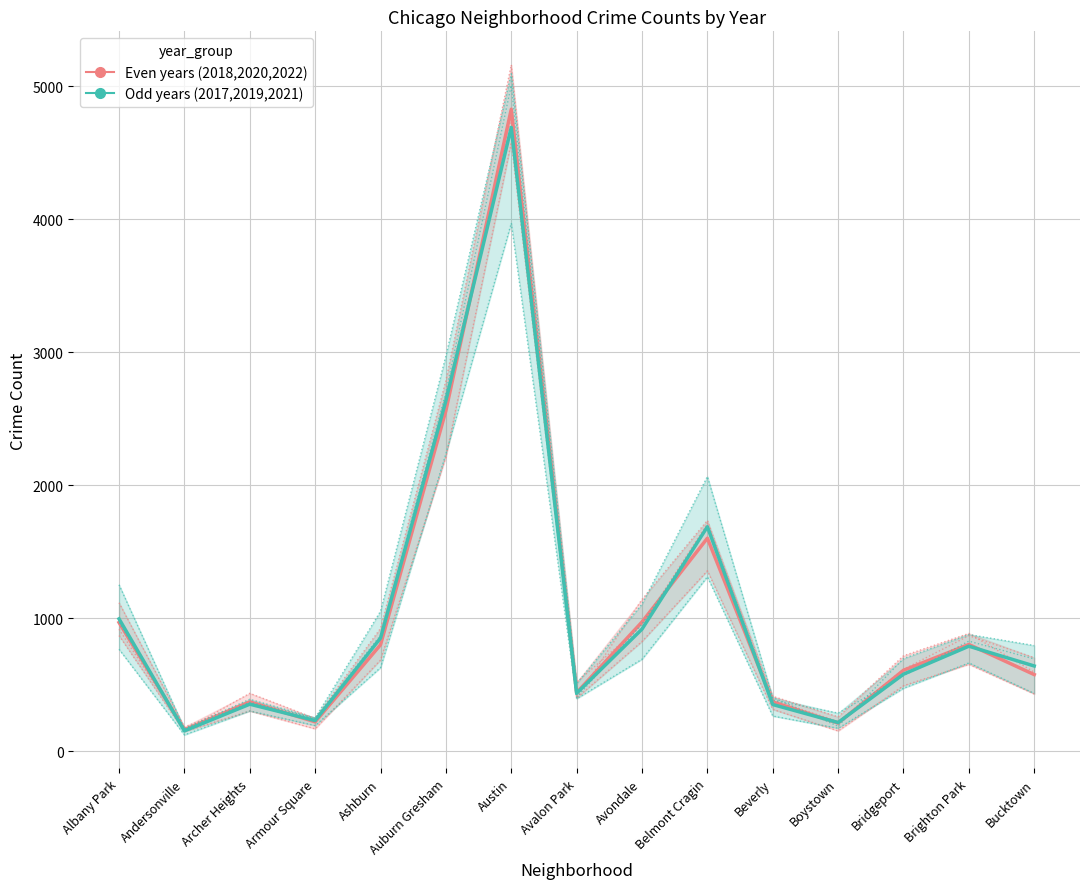

What is the sum of all Even years (2018,2020,2022) values?

15500.0